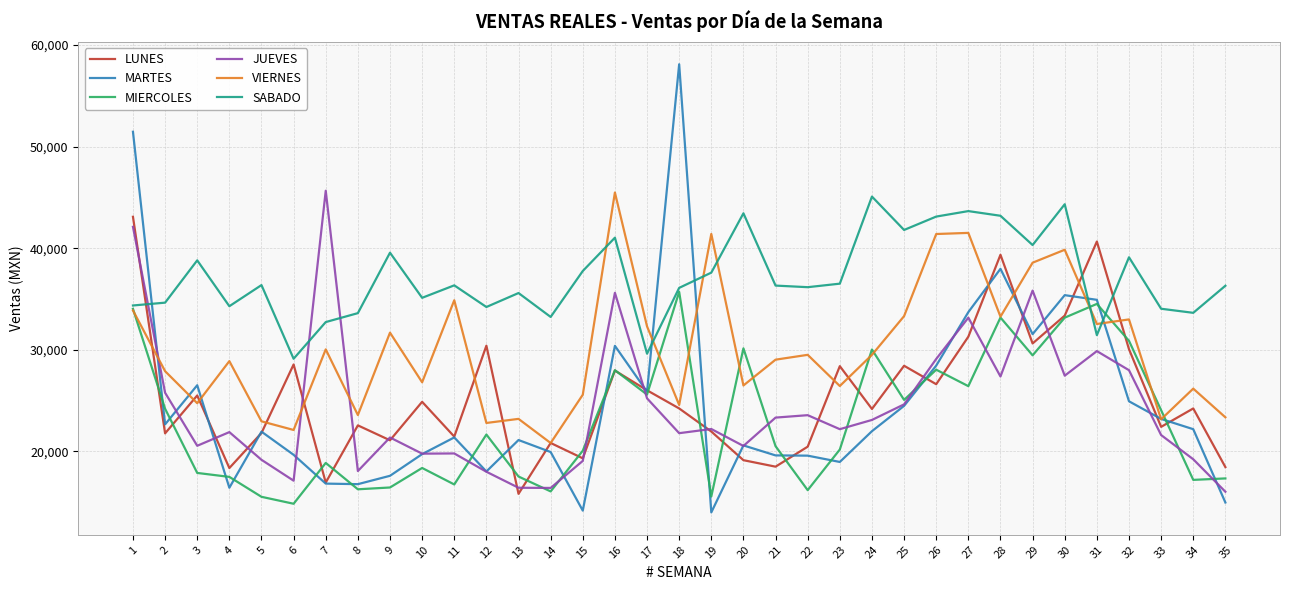

What is the difference between the highest and lowest values at 4?

17867.0